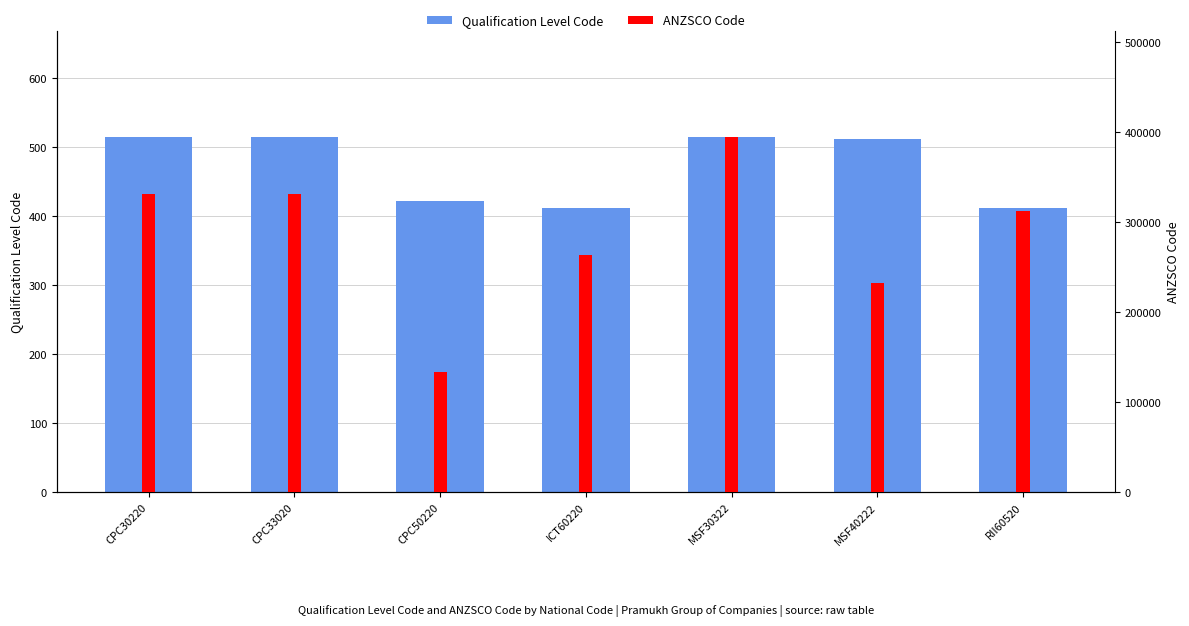

Are the bars horizontal?

No